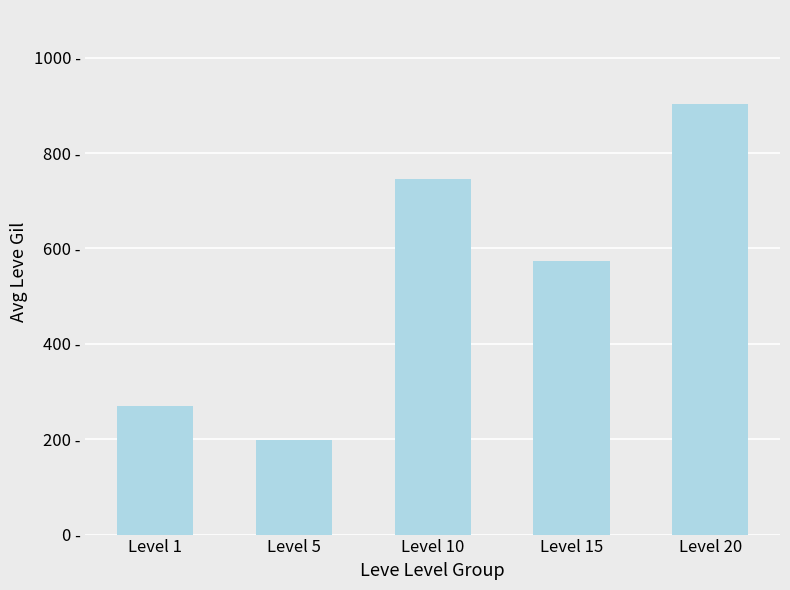

Which label corresponds to the largest value in the chart?

Level 20